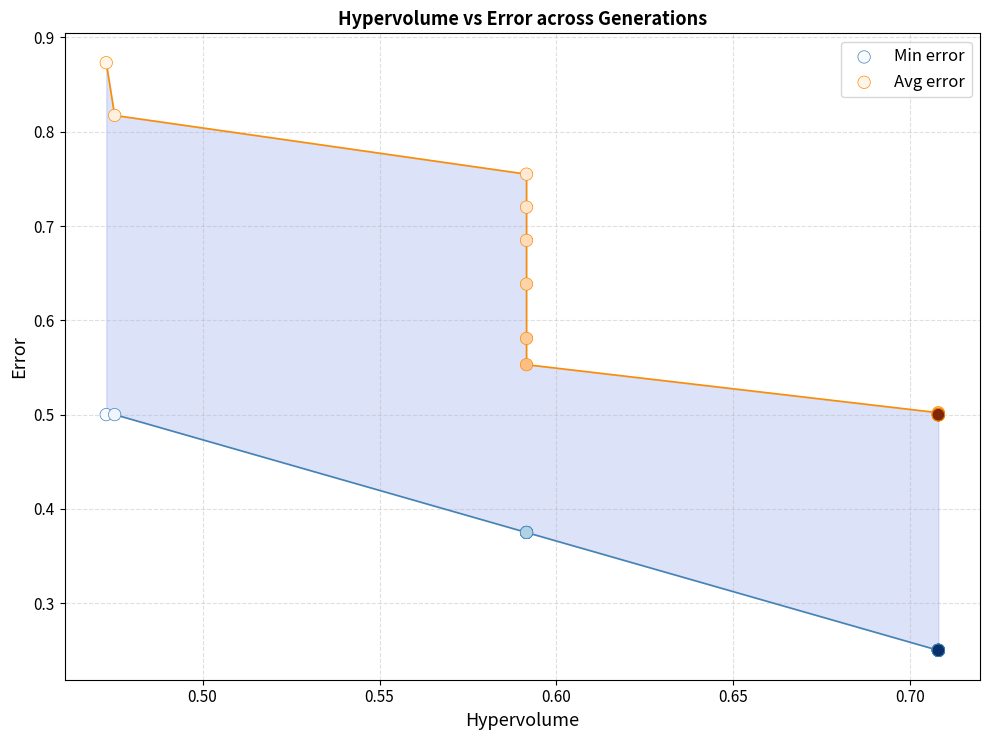

Which series reaches the minimum Y coordinate?

Min error